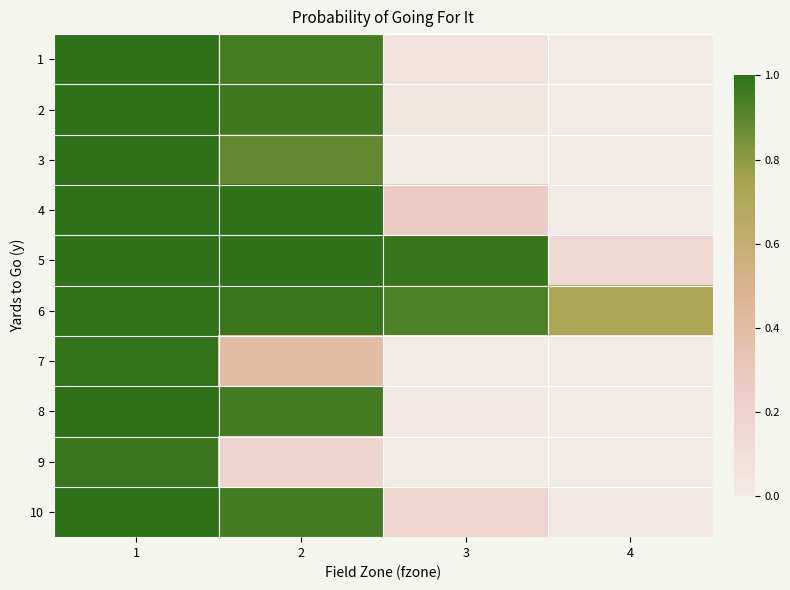

Reading left to right, what are all the values shown in this chart?

1: 1=1.0	2=0.9	3=0.1	4=0.0
2: 1=1.0	2=1.0	3=0.0	4=0.0
3: 1=1.0	2=0.9	3=0.0	4=0.0
4: 1=1.0	2=1.0	3=0.3	4=0.0
5: 1=1.0	2=1.0	3=1.0	4=0.1
6: 1=1.0	2=1.0	3=0.9	4=0.7
7: 1=1.0	2=0.4	3=0.0	4=0.0
8: 1=1.0	2=1.0	3=0.0	4=0.0
9: 1=1.0	2=0.2	3=0.0	4=0.0
10: 1=1.0	2=1.0	3=0.2	4=0.0